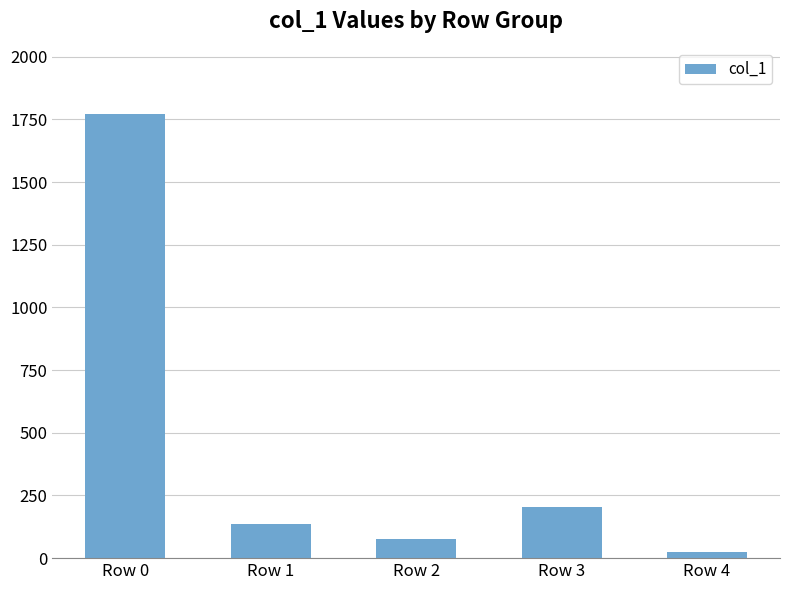

Reading right to left, extract all data points from this chart.

24	204	77	135	1771